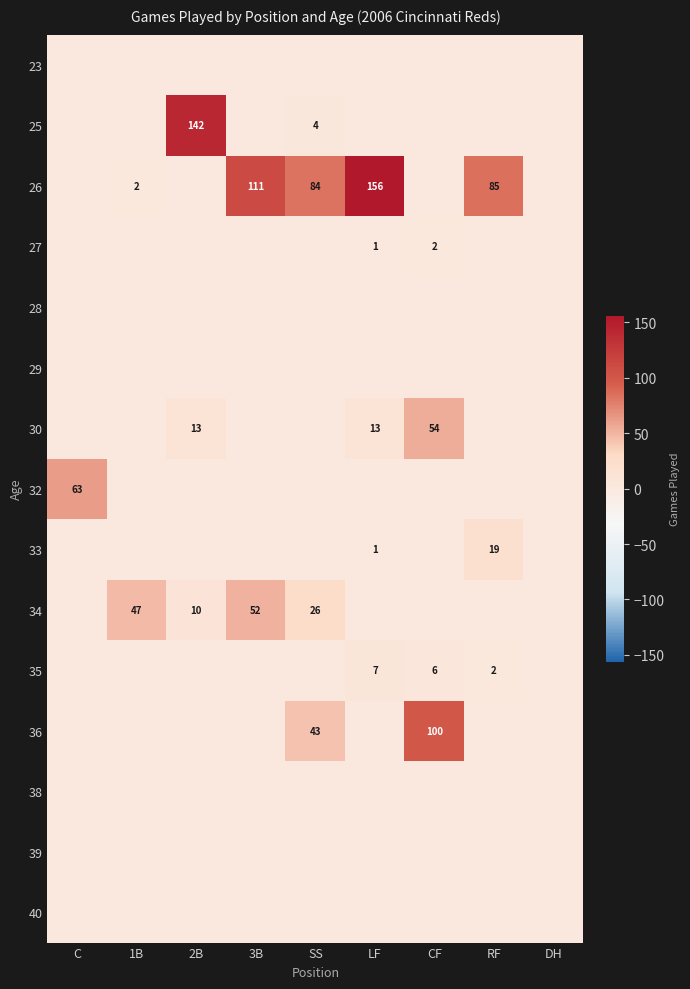

Is it true that 26 equals 102 at LF?

False